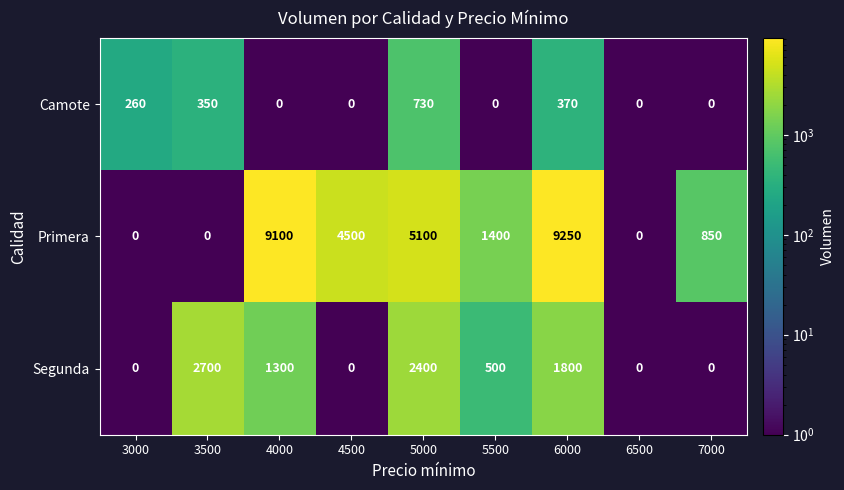

At how many categories does at least one series exceed 8504?

2